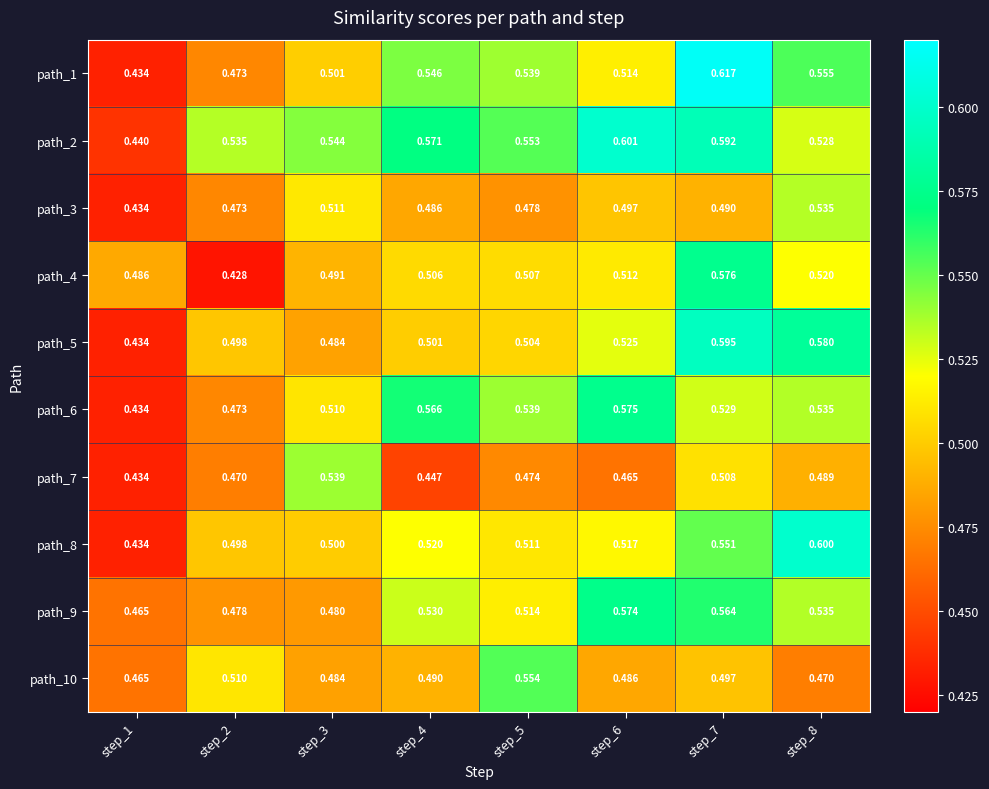

How many series are shown in this chart?

10